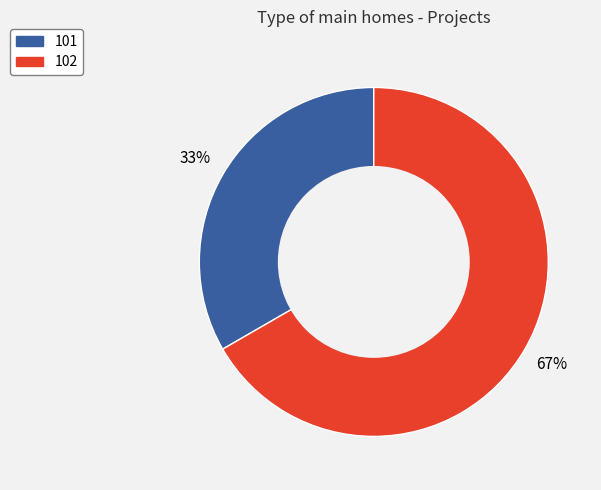

How many segments does this pie chart have?

2